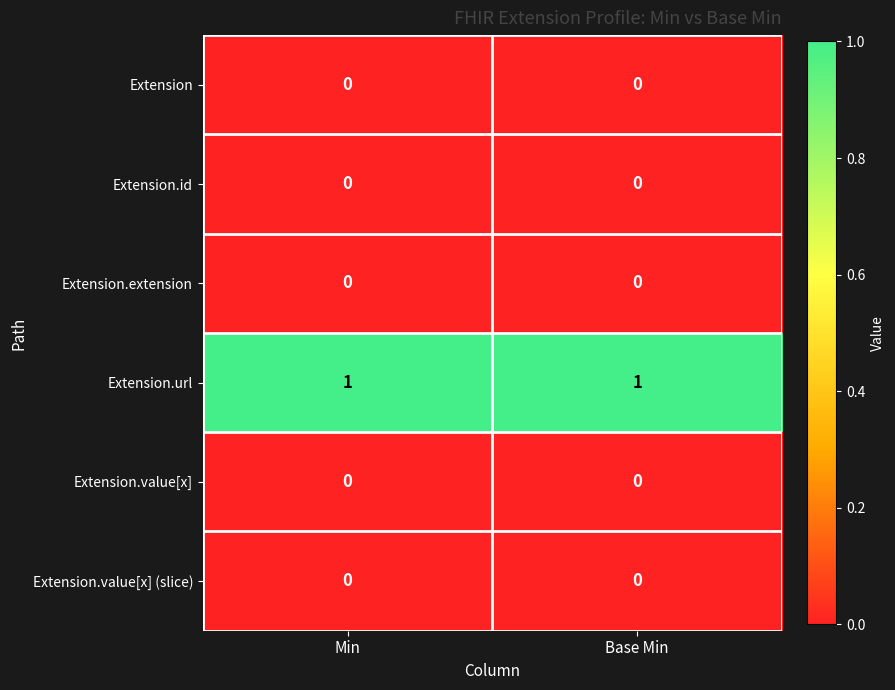

Is the value of Extension.url at Min greater than the value of Extension.extension at Min?

Yes